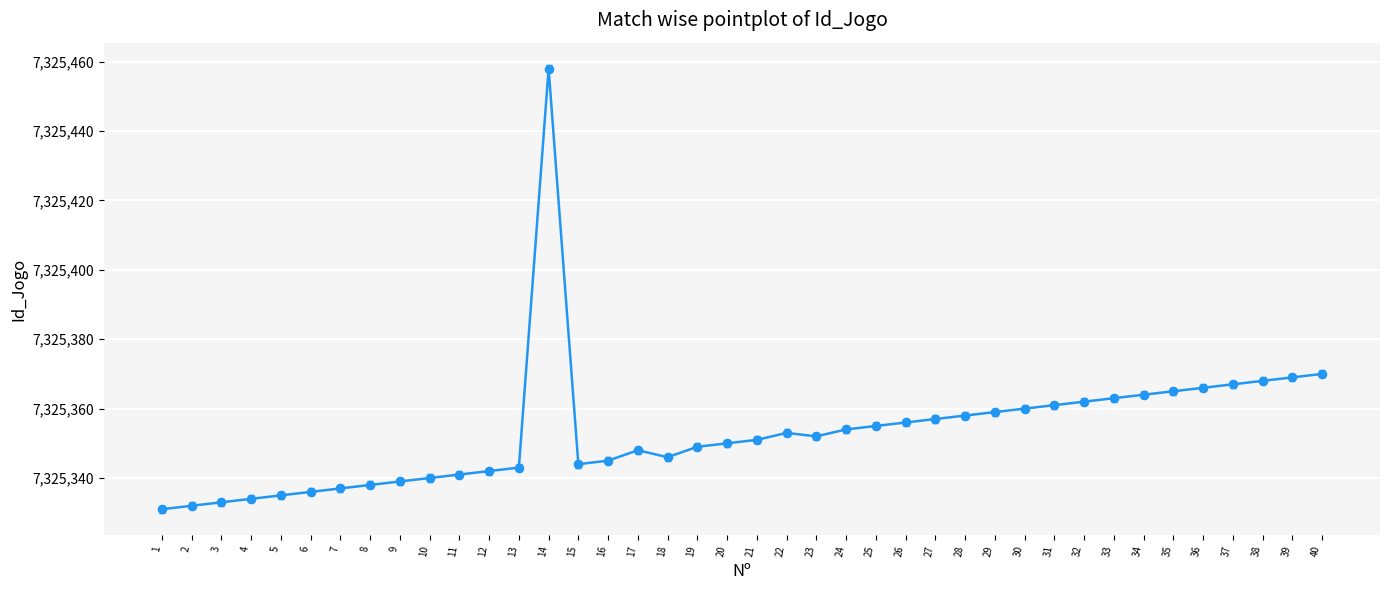

Which has a higher value, 23 or 38?

38